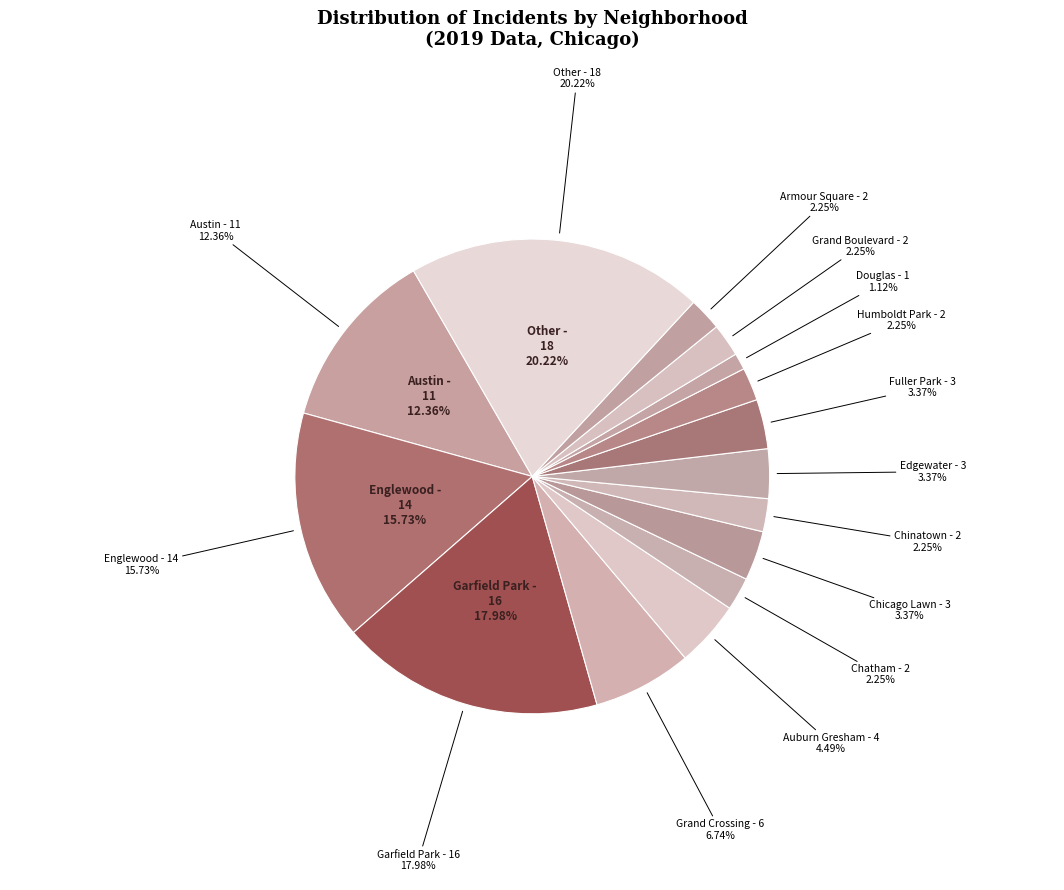

Is Garfield Park the majority of the pie?

No